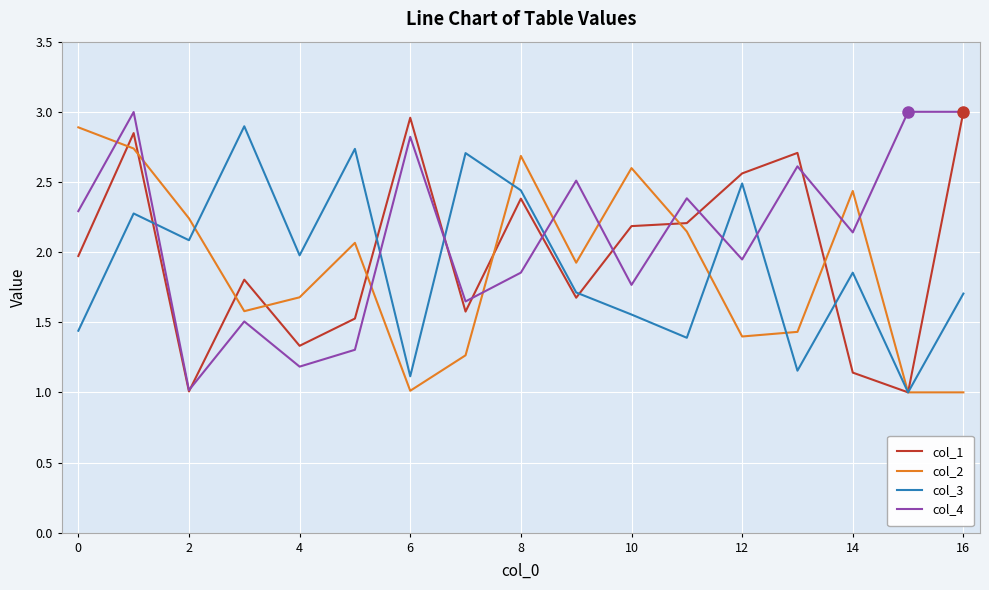

True or false: col_3 has more than 1 interior local peaks.

True